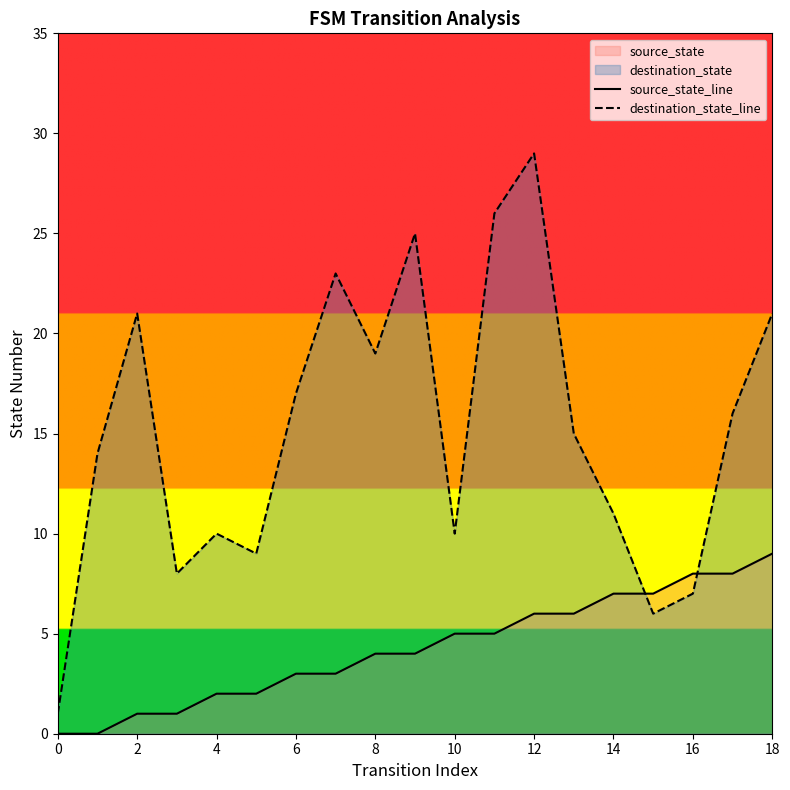

How many intersections are there between destination_state_line and source_state_line?

2